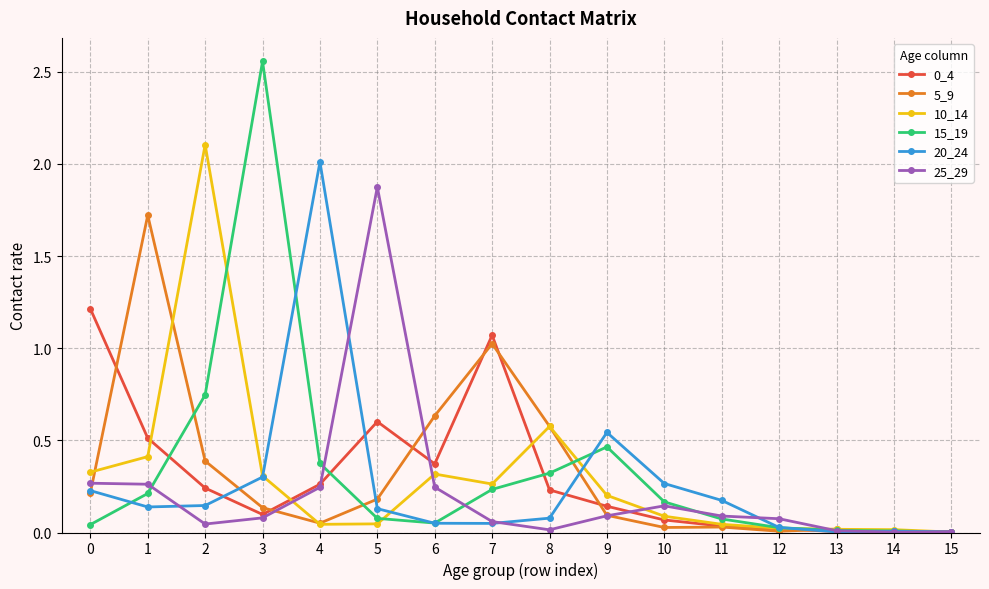

Which series changed the most between 2 and 13?

10_14